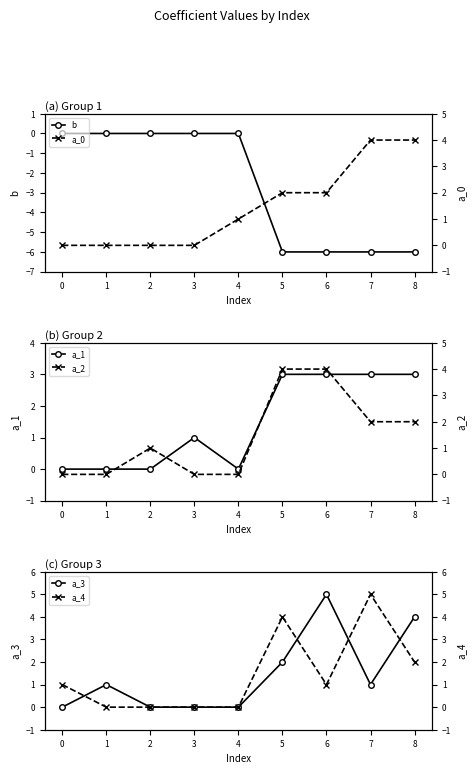

Is it true that a_0 equals 0 at 2?

True